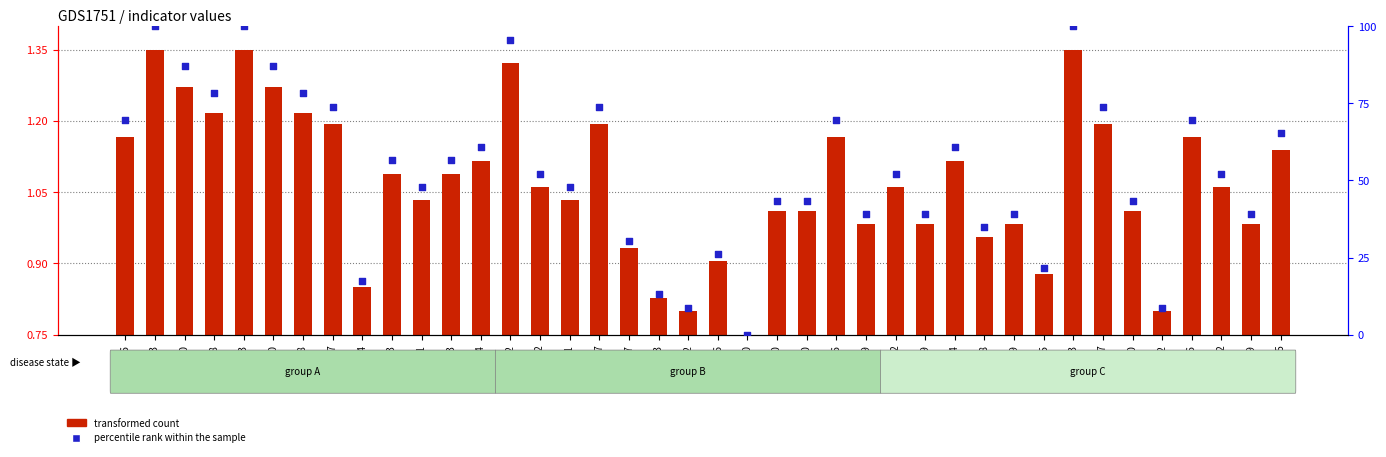

Which series contains the lowest Y value?

percentile rank within the sample